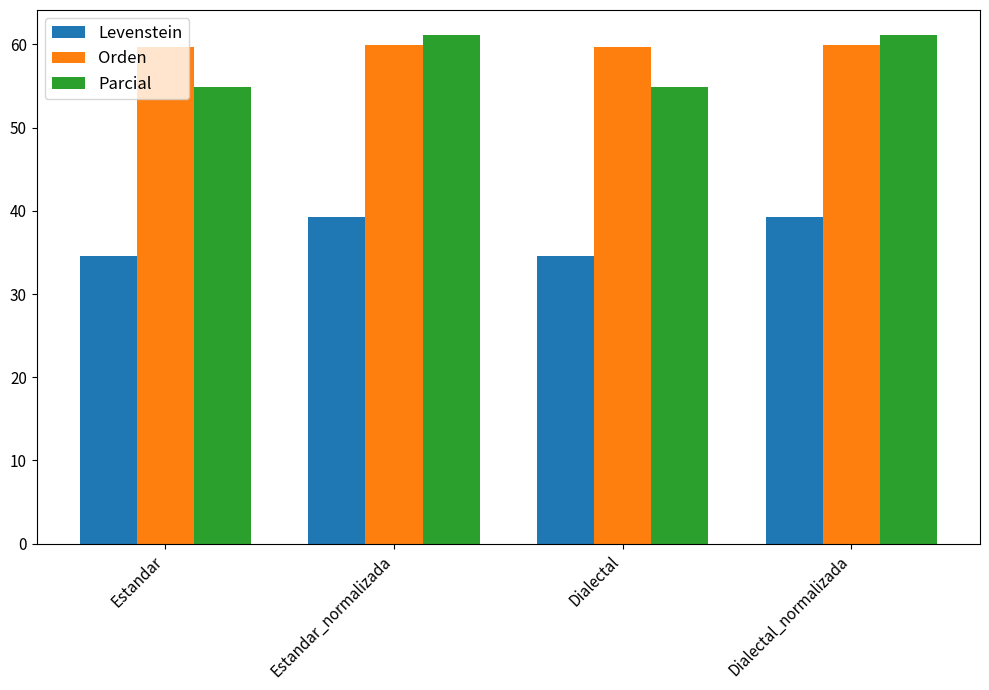

What is the label of the 4th bar from the left?

Dialectal_normalizada